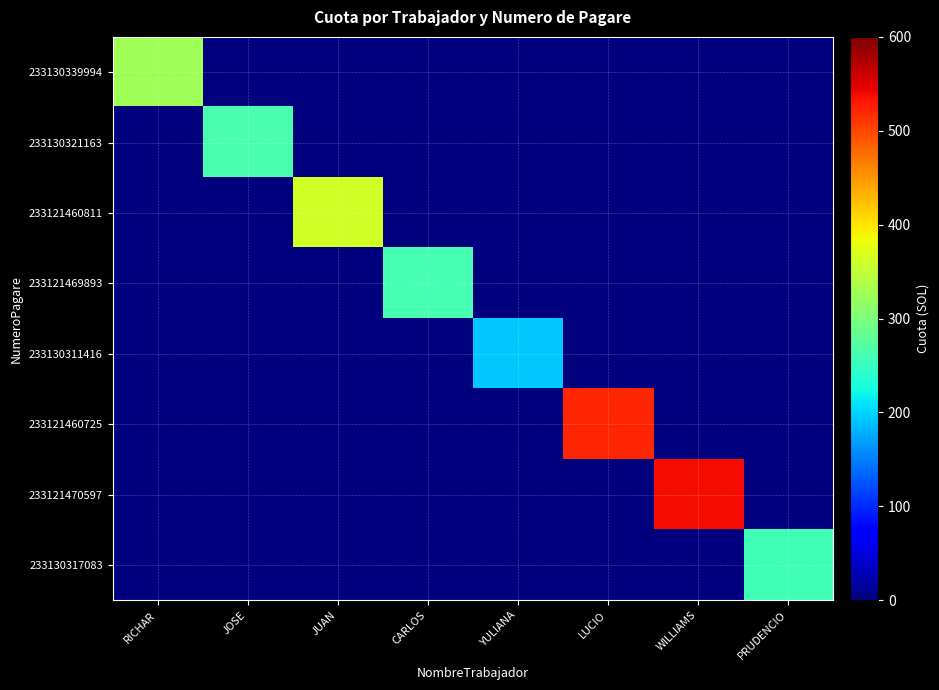

Rank the series at LUCIO from lowest to highest value.

233130339994, 233130321163, 233121460811, 233121469893, 233130311416, 233121470597, 233130317083, 233121460725